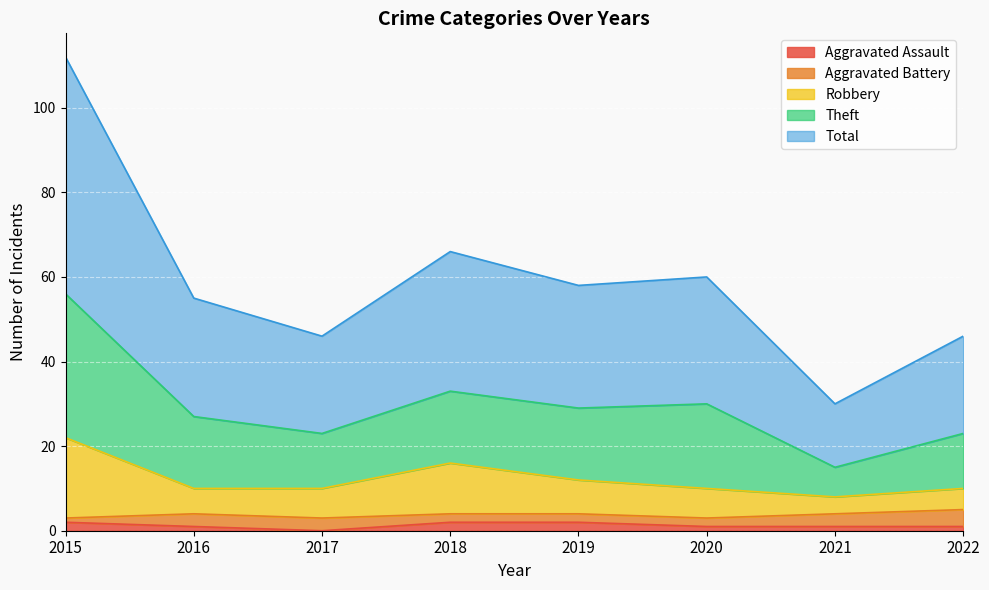

Is it true that Aggravated Assault equals 2 at 2018?

True